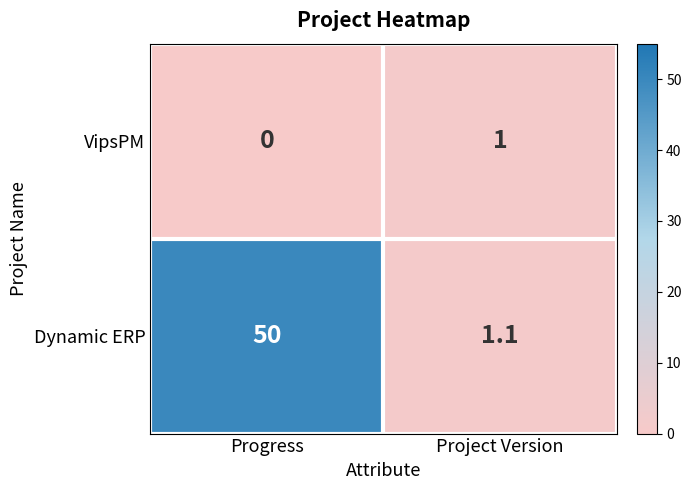

The Dynamic ERP series shows 2.0 at Project Version. True or false?

False